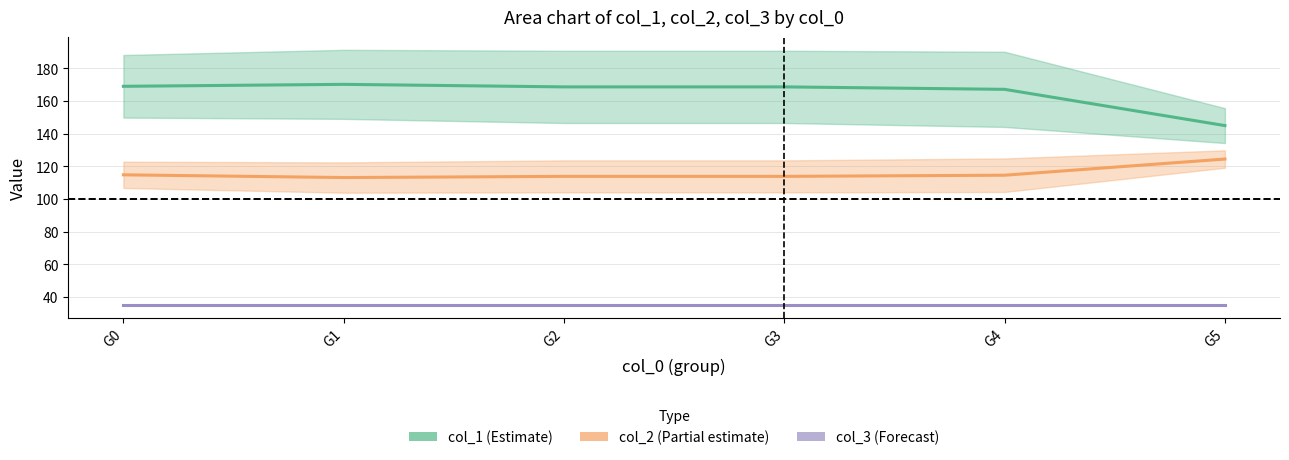

True or false: col_2 (Partial) has more than 2 points higher than both neighbors.

False